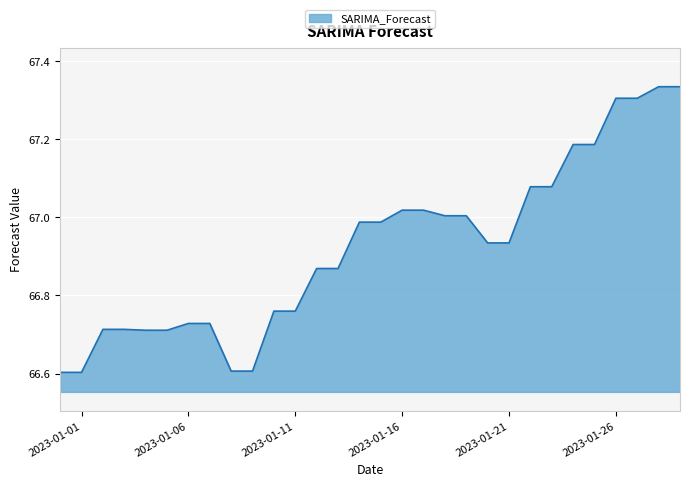

Count the number of data series in this chart.

1